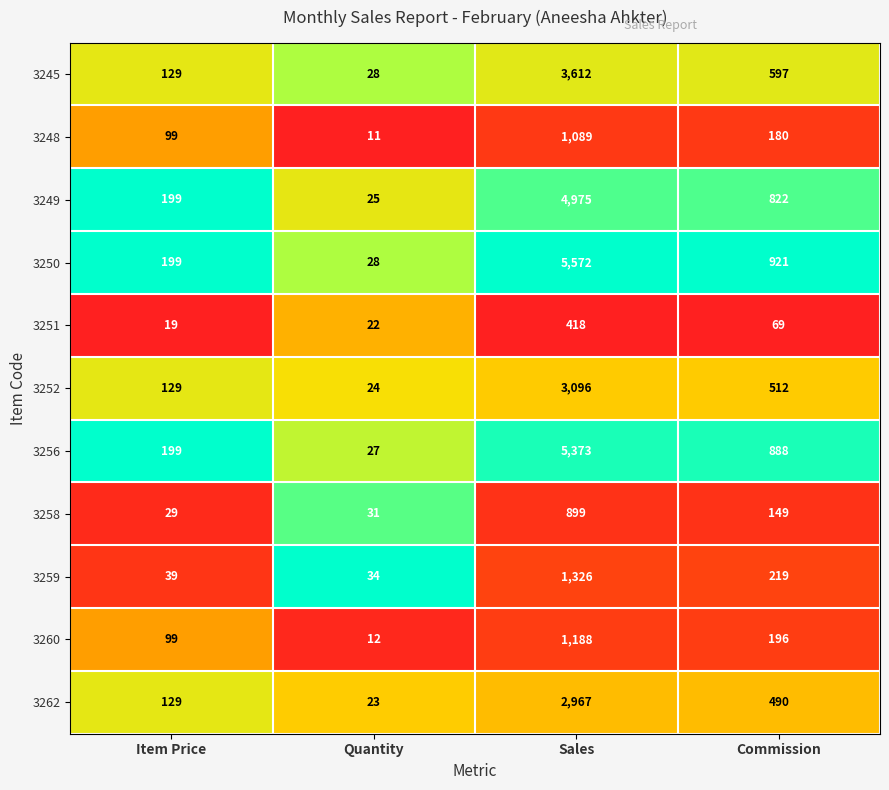

What is the difference between the highest and lowest values at Sales?

5154